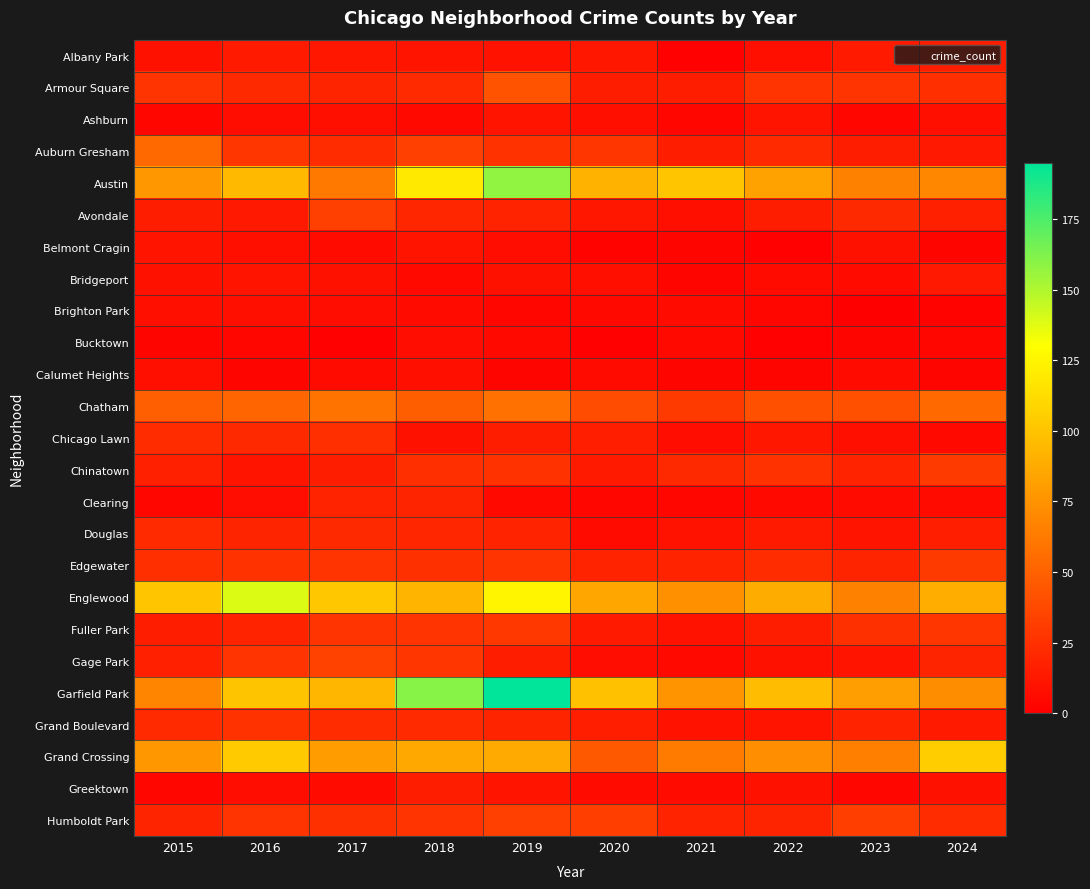

What is the greatest value displayed?

195